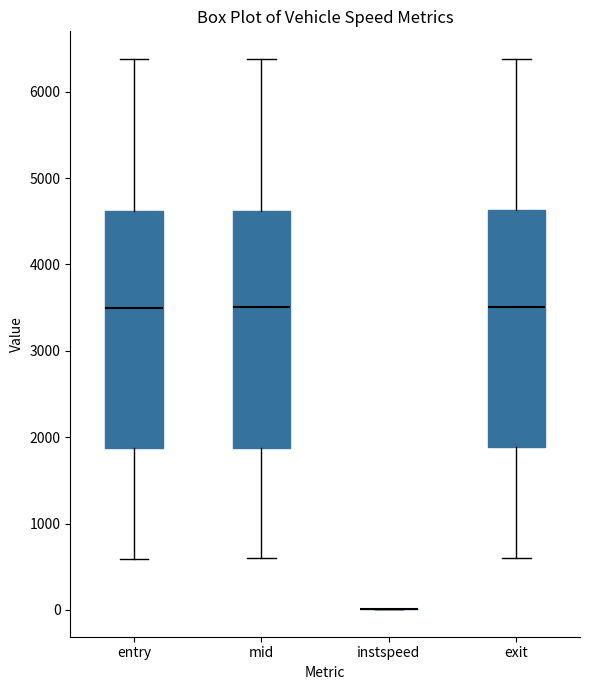

Where does the lower whisker of the box for exit end on the y-axis? The values are not printed on the chart, so give them approximately, as read against the axis.

600